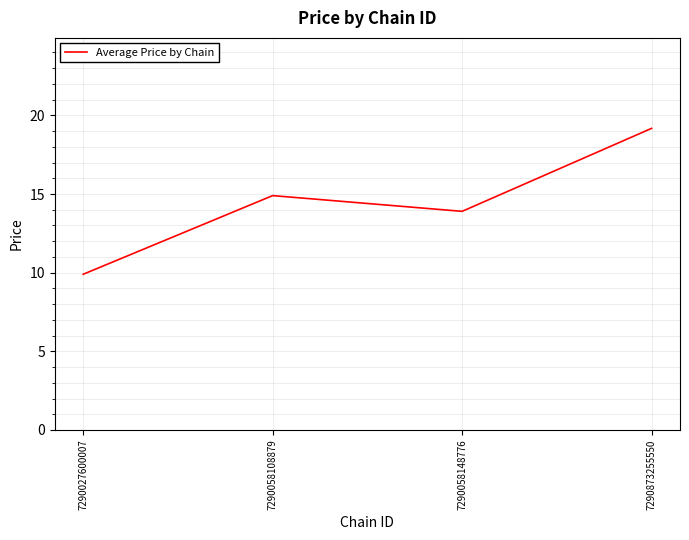

Reading right to left, what are all the values shown in this chart?

19.2	13.9	14.9	9.9